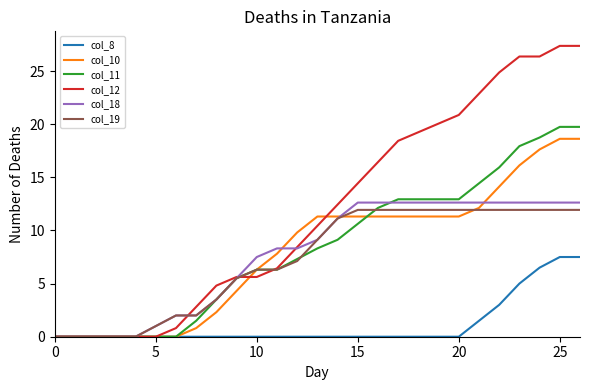

Which series has the largest total across all categories?

col_12